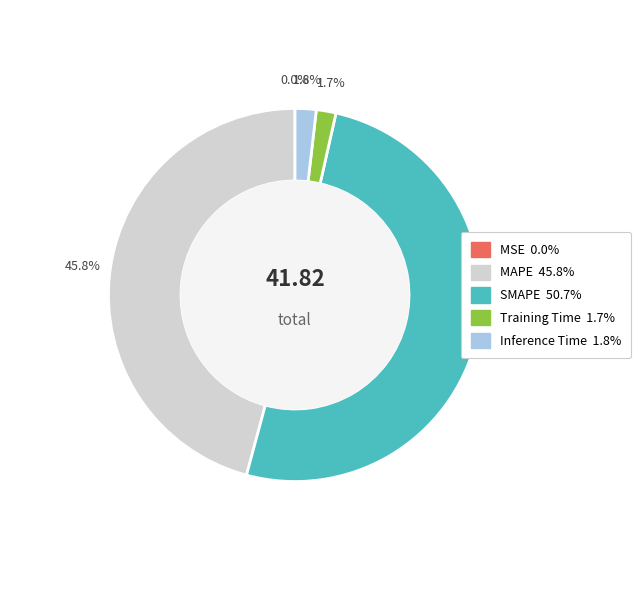

What percentage is the Inference Time slice, to the nearest percent?

2%